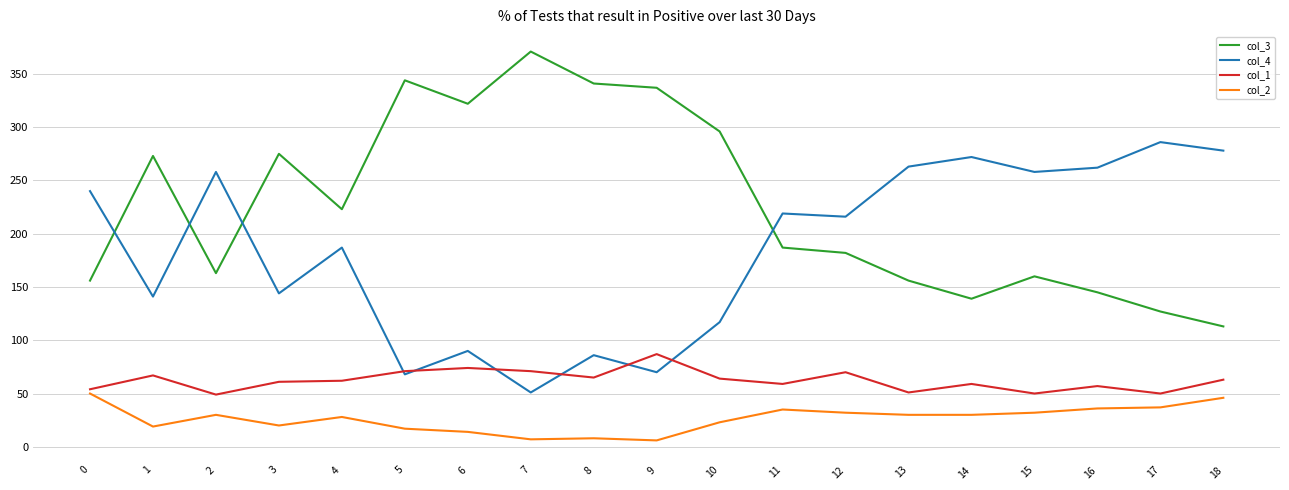

Which series has the largest total across all categories?

col_3